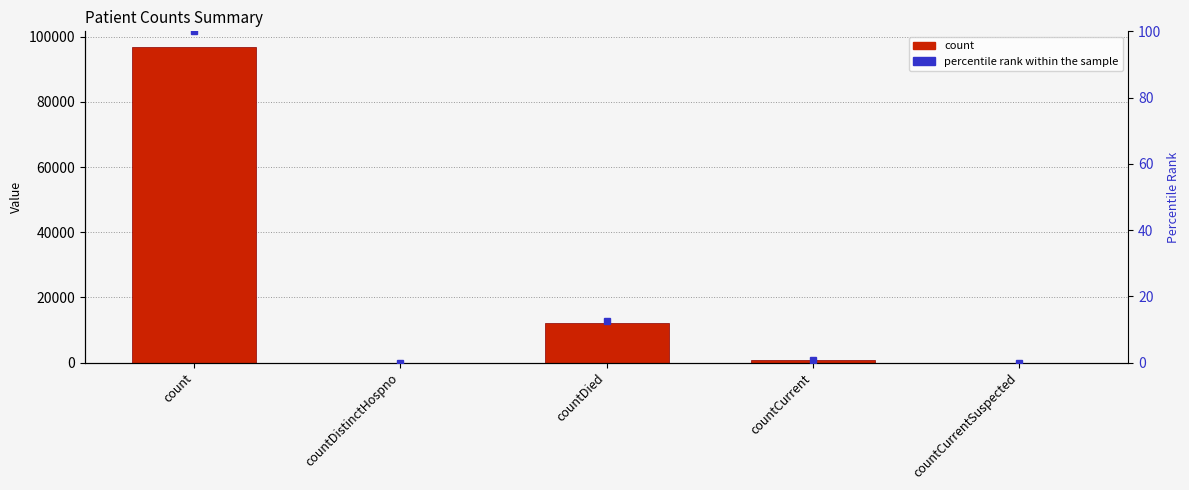

What is the difference between the count values at countCurrent and countDistinctHospno?

835.0